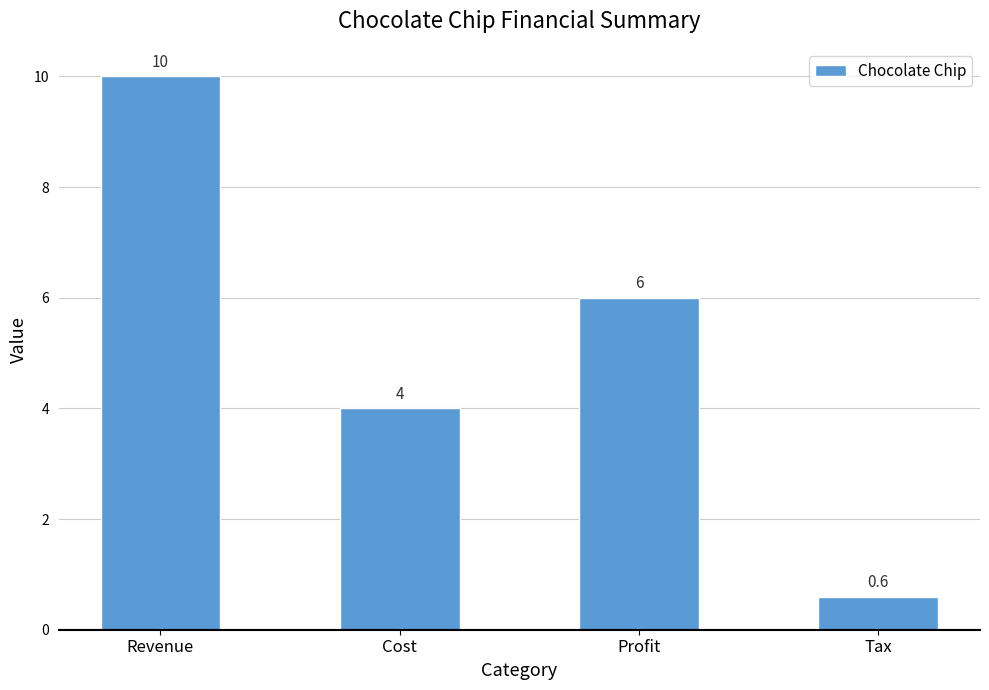

List the labels in order of value, smallest first.

Tax, Cost, Profit, Revenue